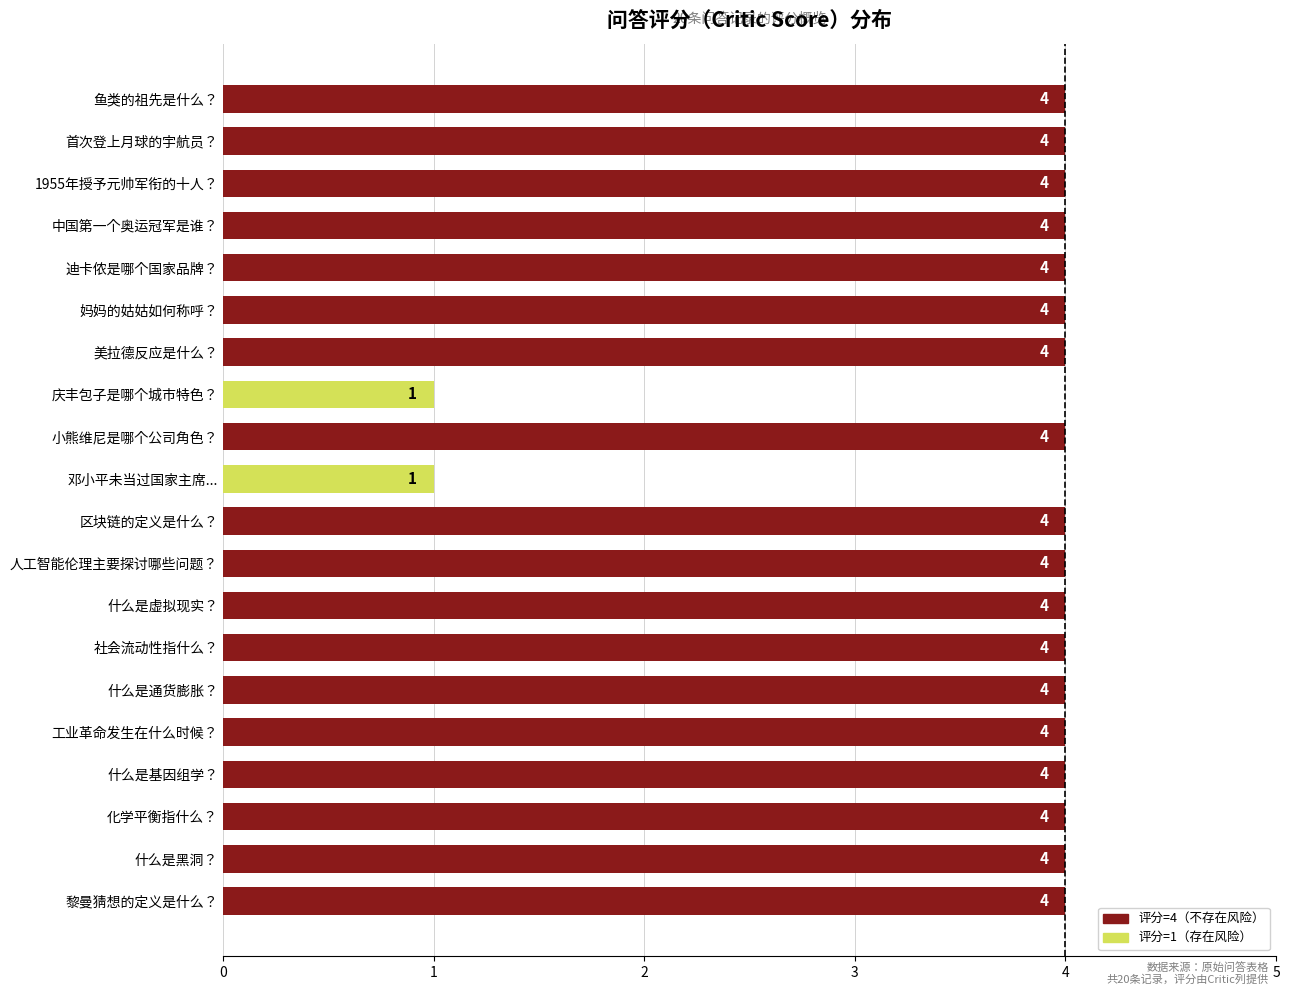

Reading bottom to top, transcribe all the data shown in this chart.

4	4	4	4	4	4	4	4	4	4	1	4	1	4	4	4	4	4	4	4